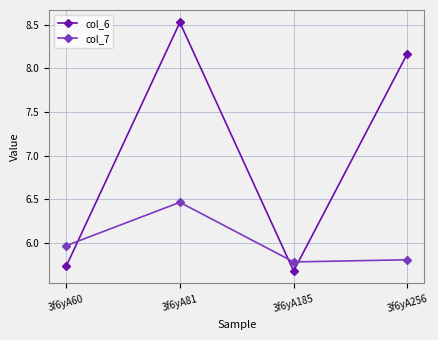

What is the average value of the col_7 series?

6.0